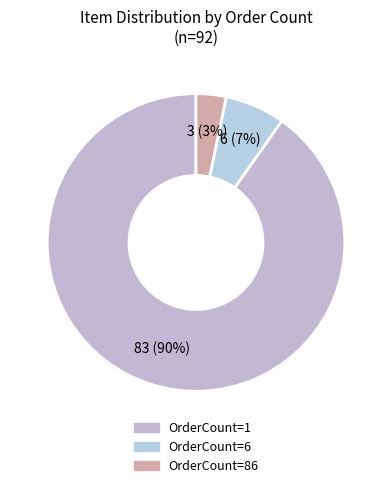

What is the change in value from OrderCount=1 to OrderCount=86?

-80